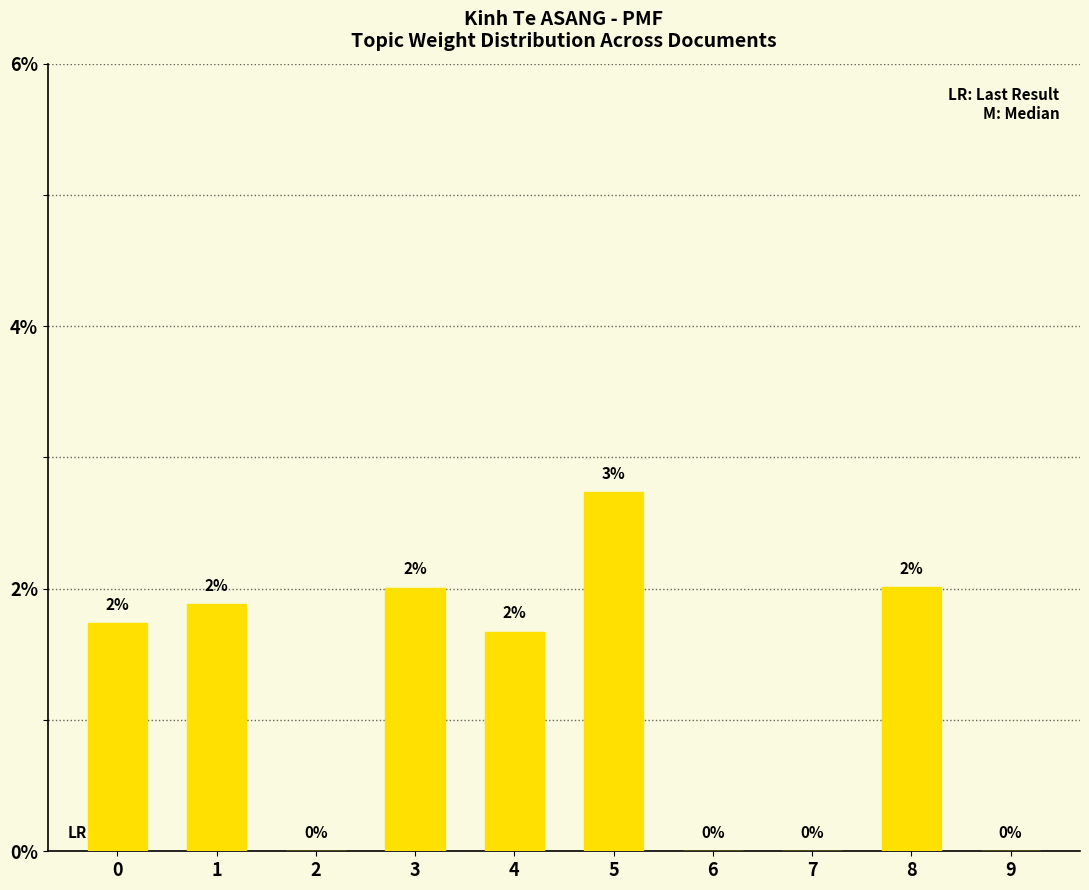

At which label is the value closest to 0?

2